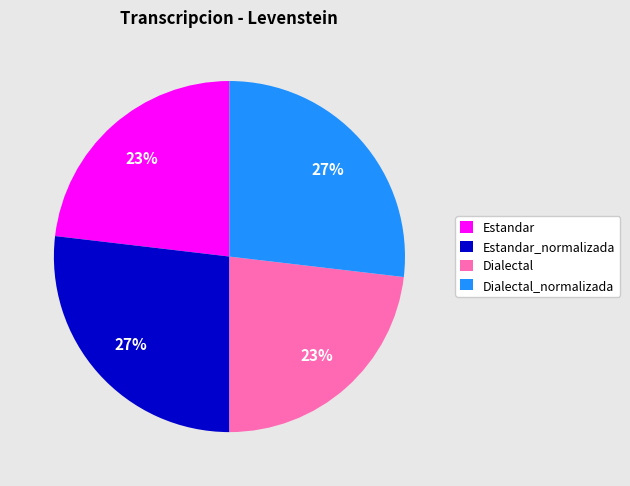

To the nearest percent, what is the difference between the largest and smallest slice percentages?

4%